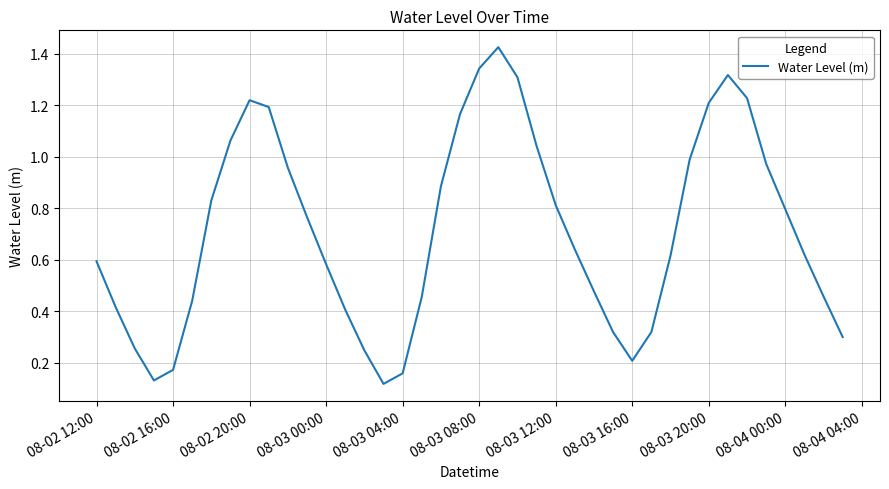

How many lines are shown in the chart?

1